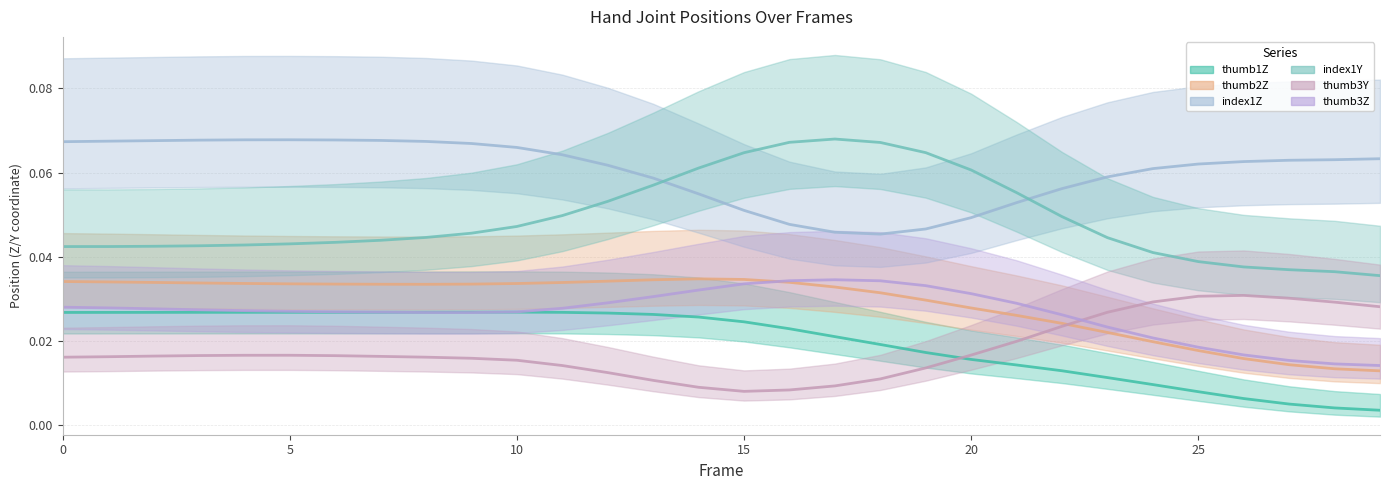

What is the total value across all series at 14?

0.2